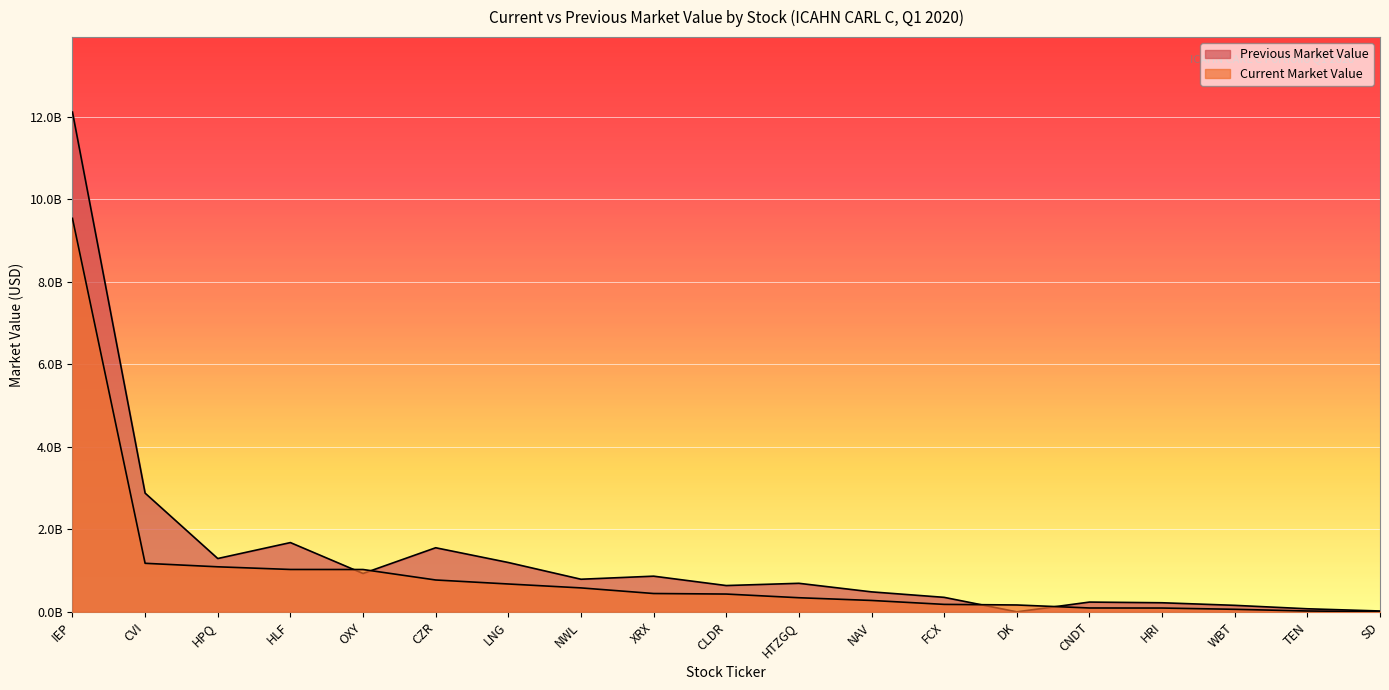

Rank the series by their average value, from highest to lowest.

Previous Market Value, Current Market Value